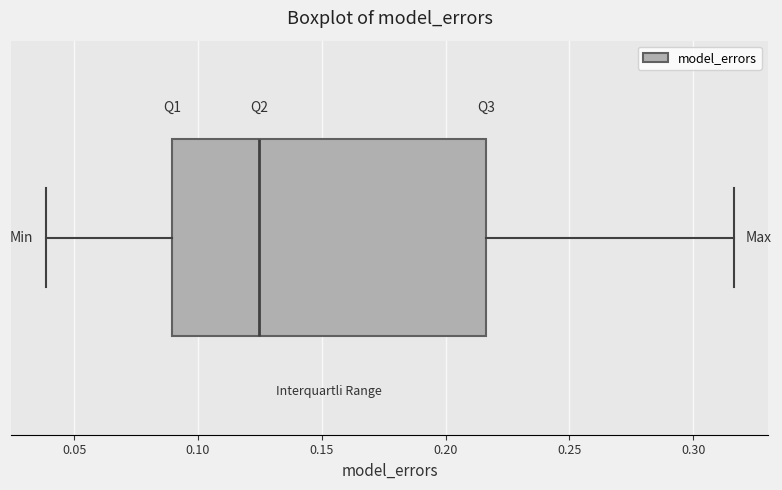

Read this box plot against the x-axis: the position of the median line, the range covered by the box, and the ends of both whiskers. The values are not printed on the chart, so give them approximately, as read against the axis.

median 0.125, box 0.090 to 0.215, whiskers 0.040 to 0.315